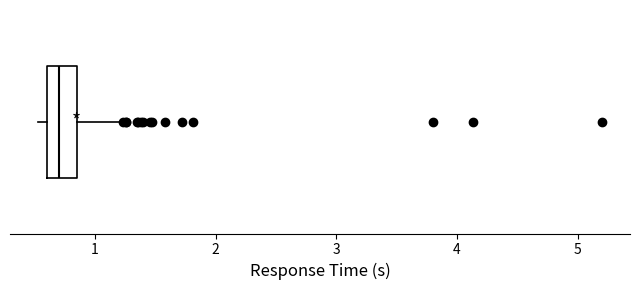

Where does the right whisker of the box end on the x-axis? The values are not printed on the chart, so give them approximately, as read against the axis.

1.2